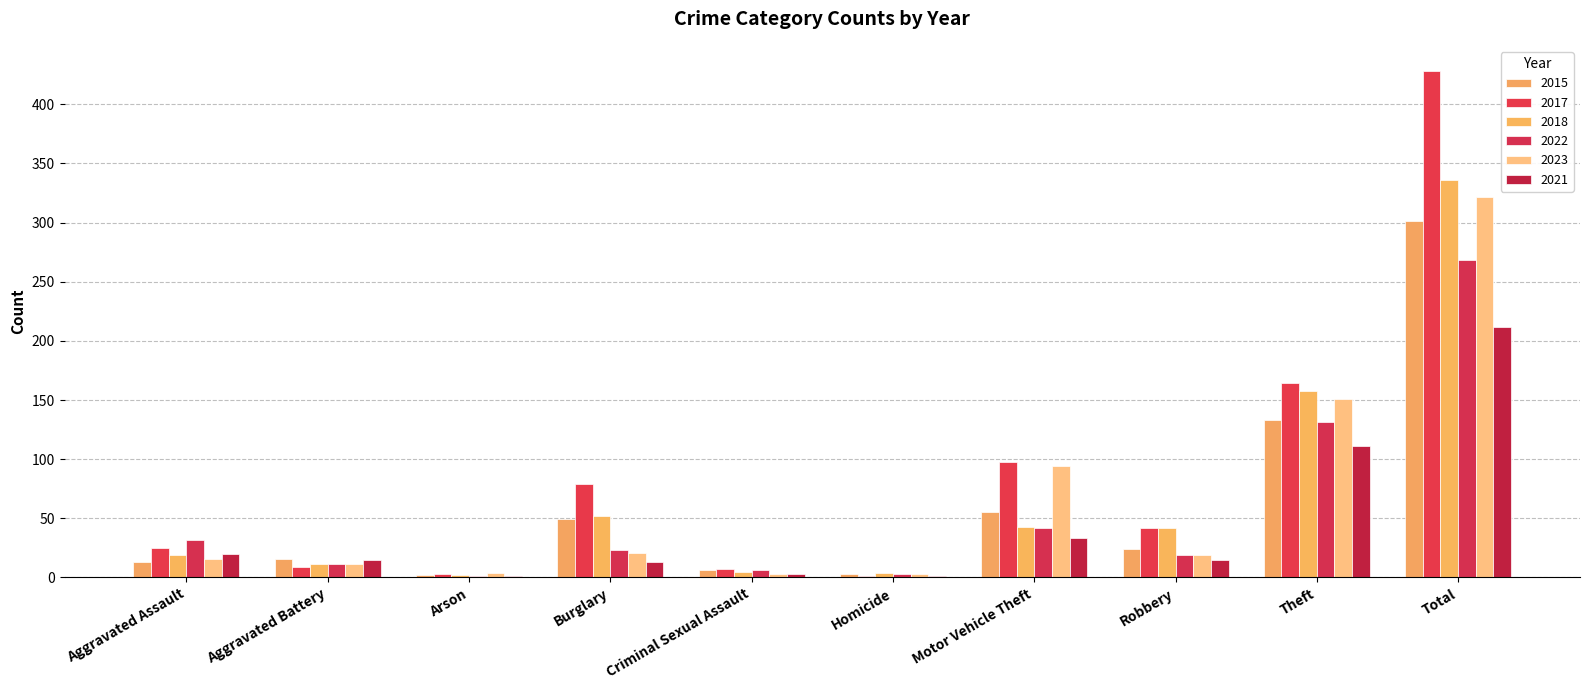

What is the approximate value of 2018 at Homicide?

4